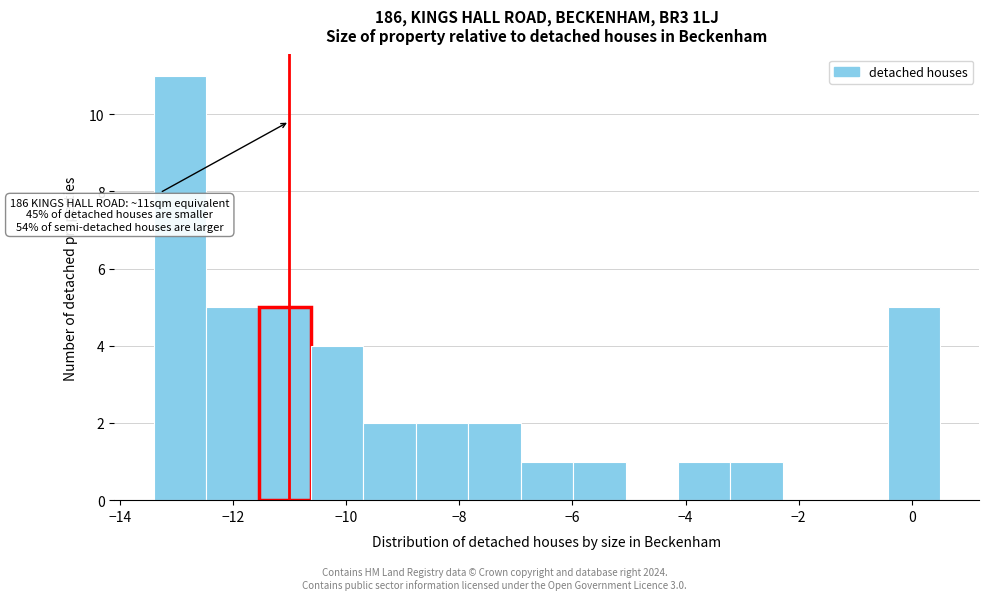

Which range on the x-axis has the tallest bar?

-13.4 to -12.4